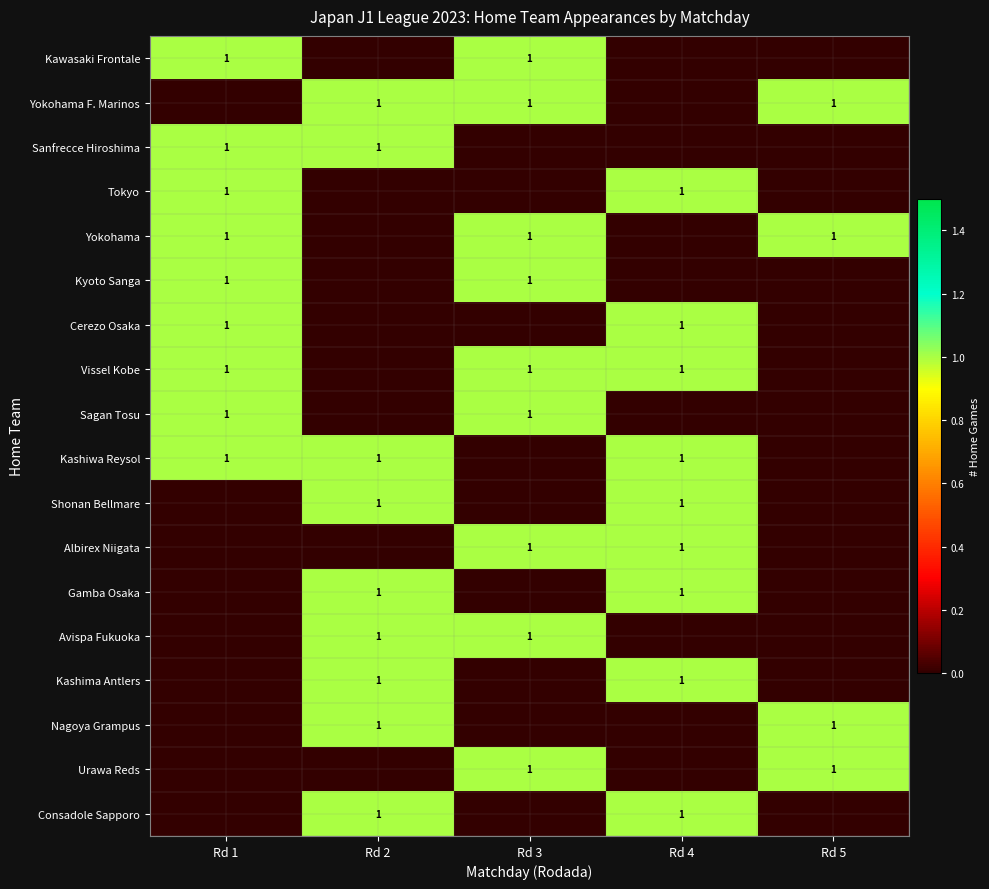

The Kashima Antlers series shows 1 at Rd 2. True or false?

True